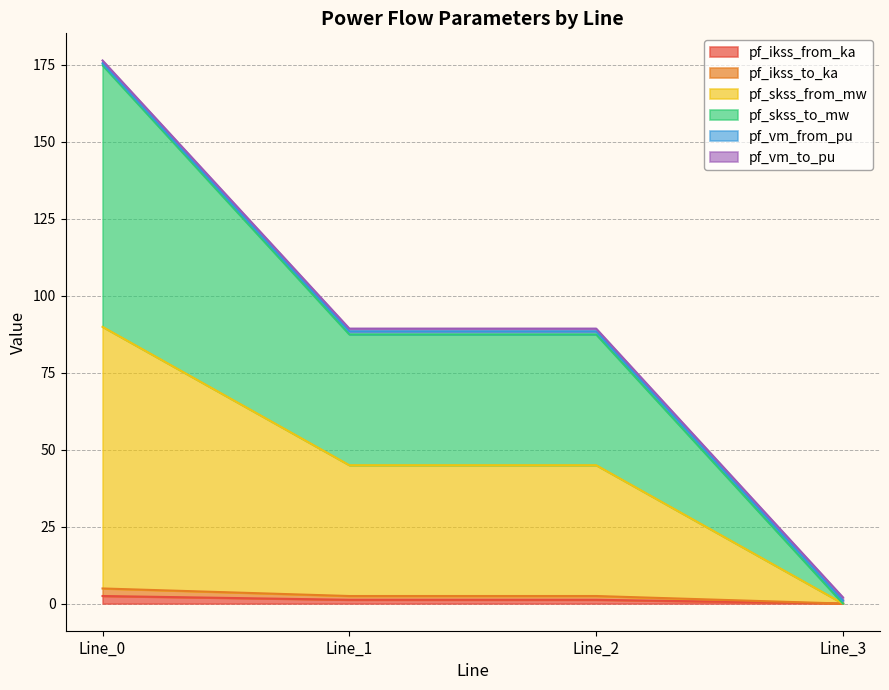

How many data points in pf_skss_from_mw are above 2?

3